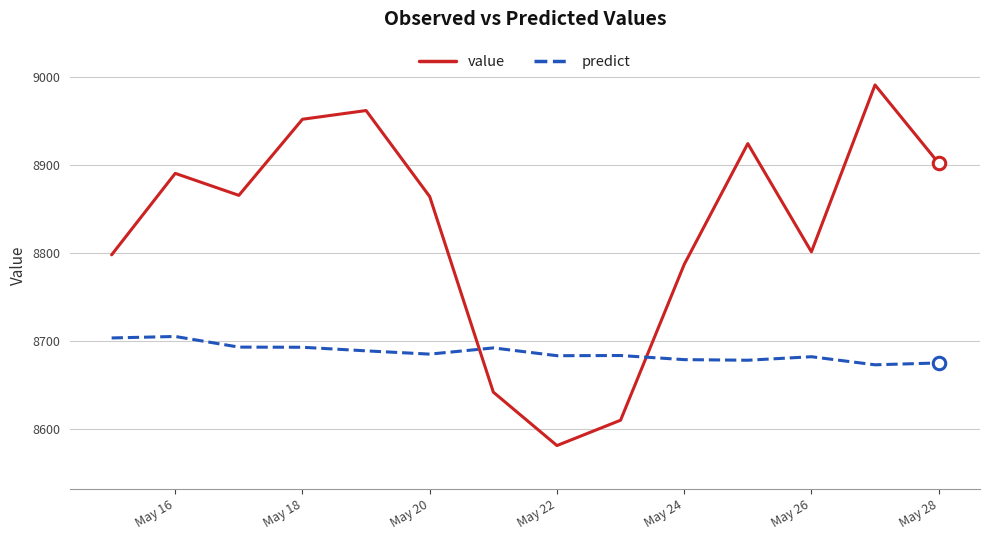

List the series in order of their peak value, lowest first.

predict, value